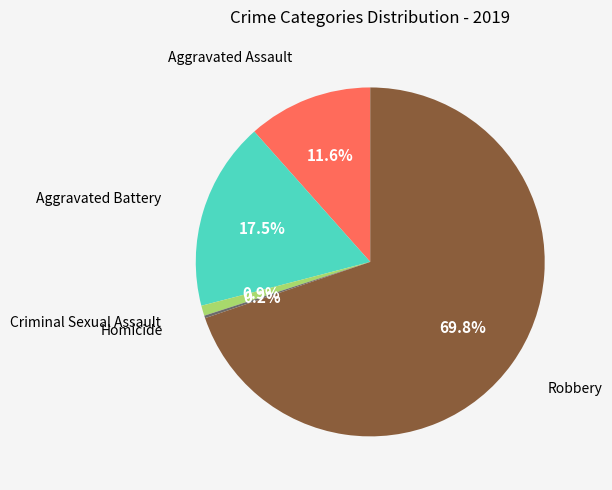

Is there any slice that represents more than half of the pie?

Yes